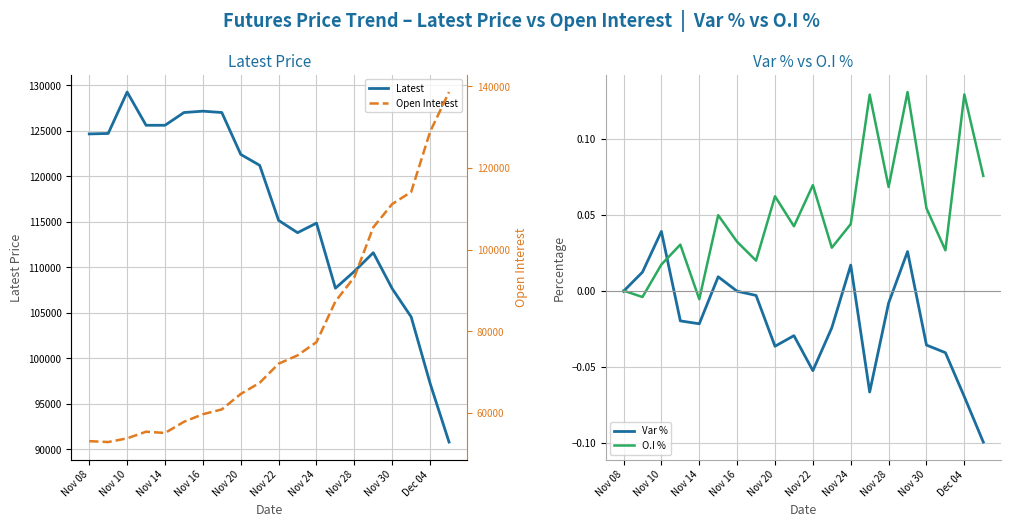

True or false: Open Interest and O.I % intersect in this chart.

False